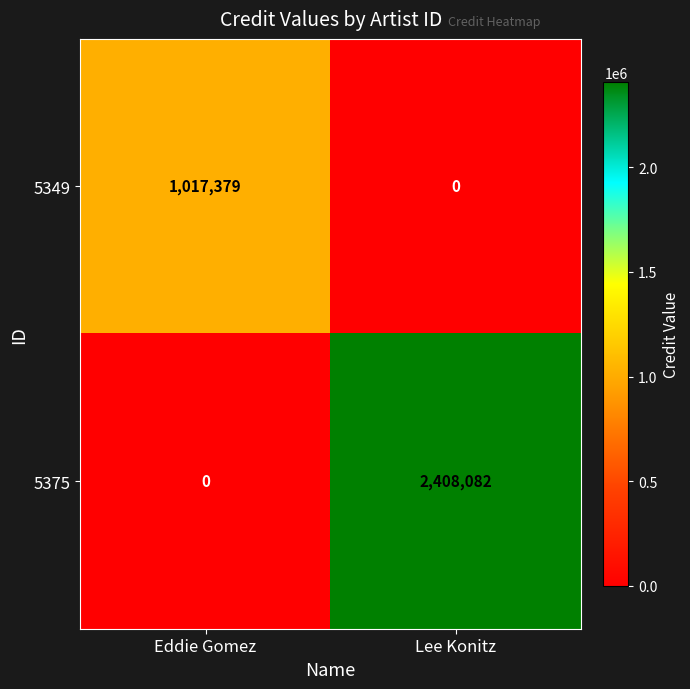

What is the total value across all series at Eddie Gomez?

1017379